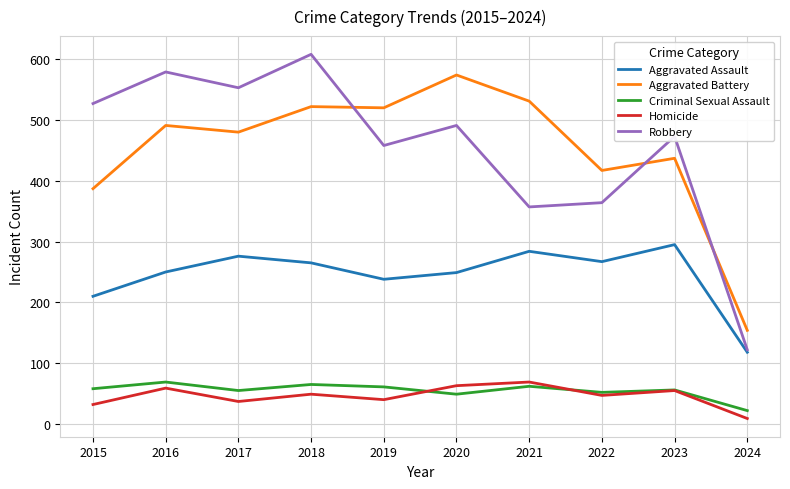

True or false: Aggravated Assault and Criminal Sexual Assault cross at least once.

False